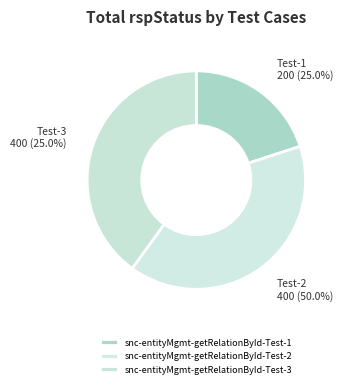

Is snc-entityMgmt-getRelationById-Test-3 the majority of the pie?

No